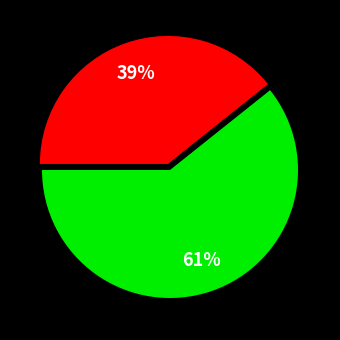

To the nearest percent, what is the average slice percentage?

50%